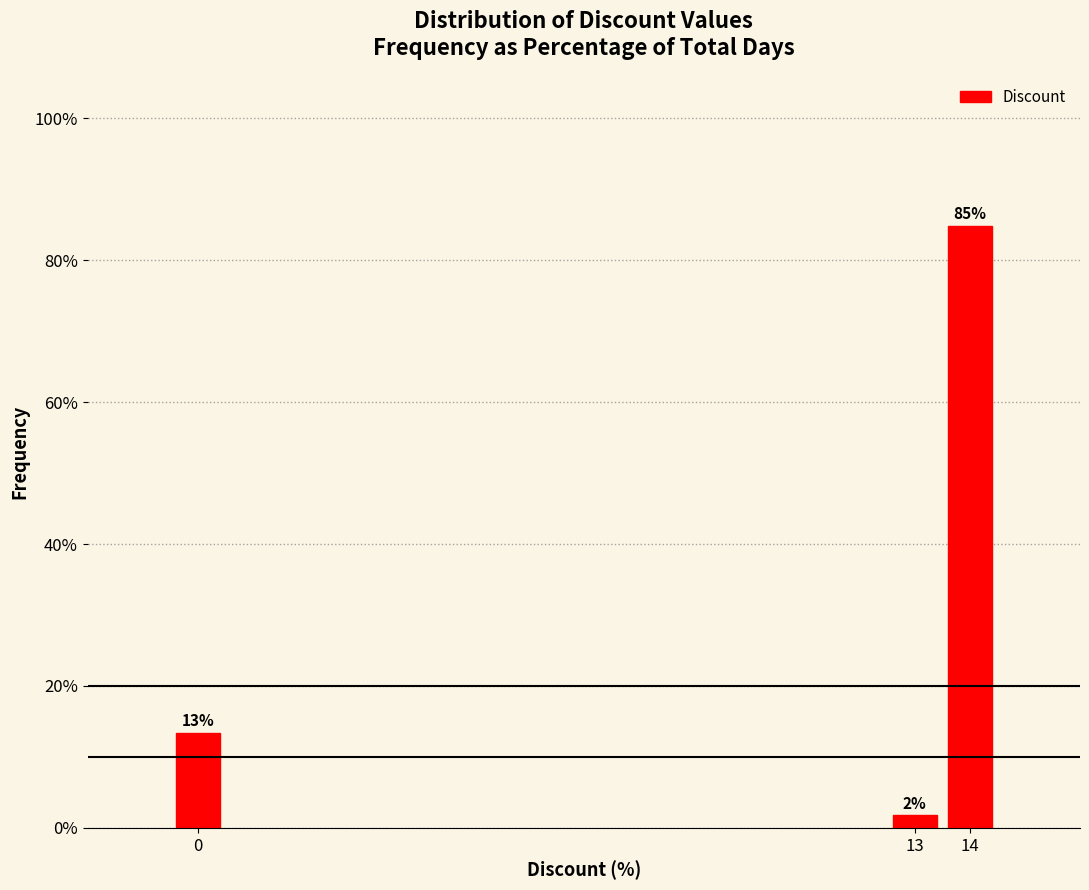

Are the bars horizontal?

No